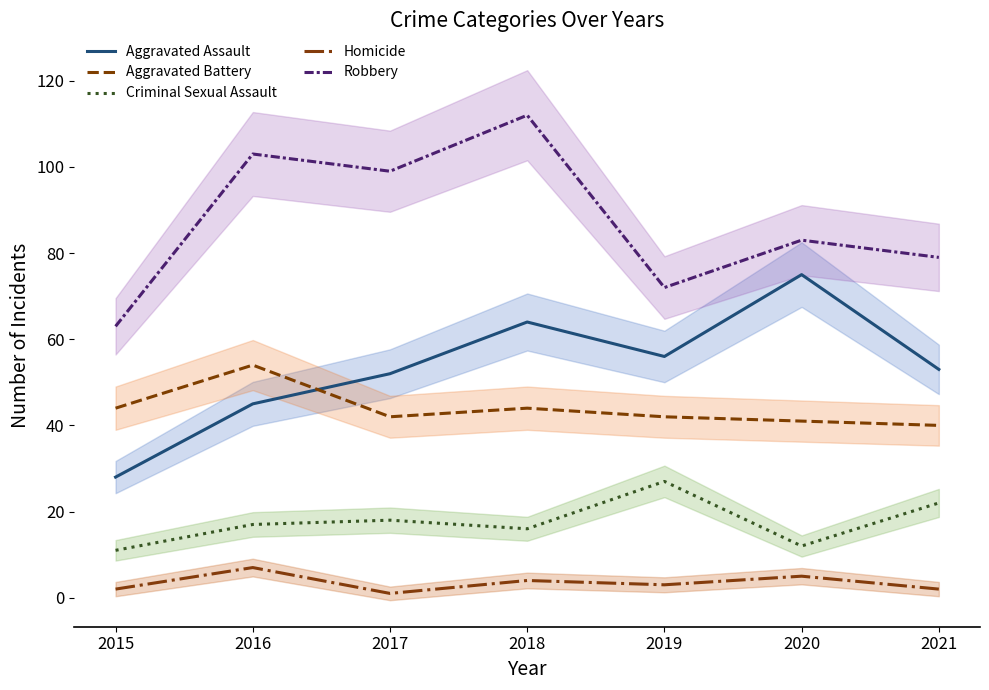

What is the value of the Criminal Sexual Assault point at the 7th from the left?

22